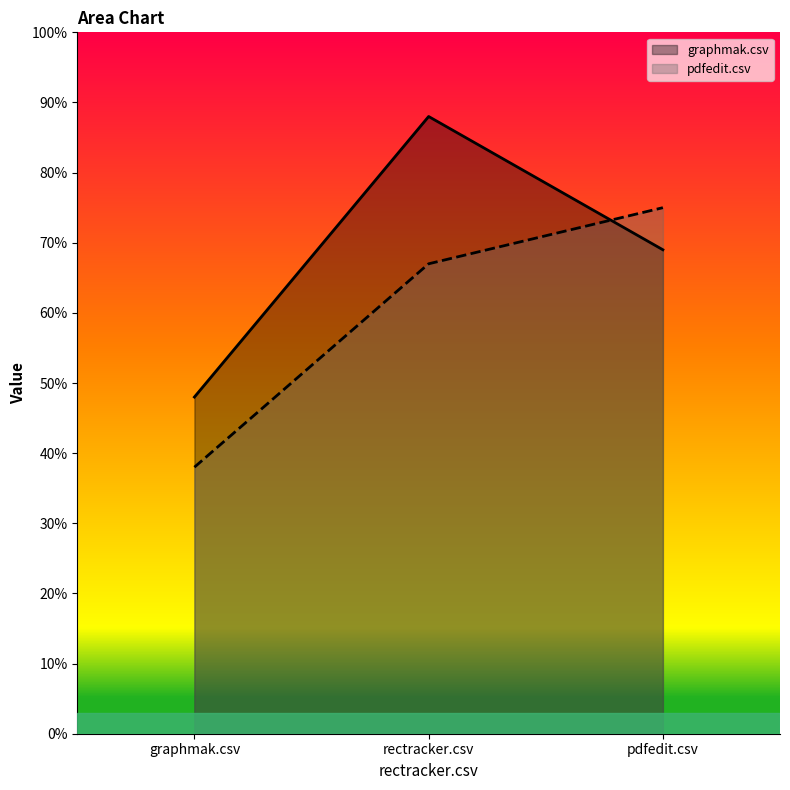

What is the average value of the graphmak.csv series?

0.7